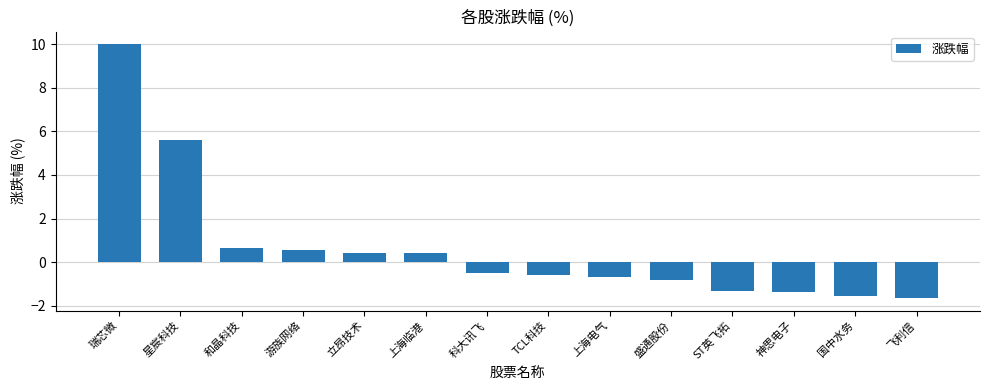

Which has a higher value, 上海临港 or 神思电子?

上海临港